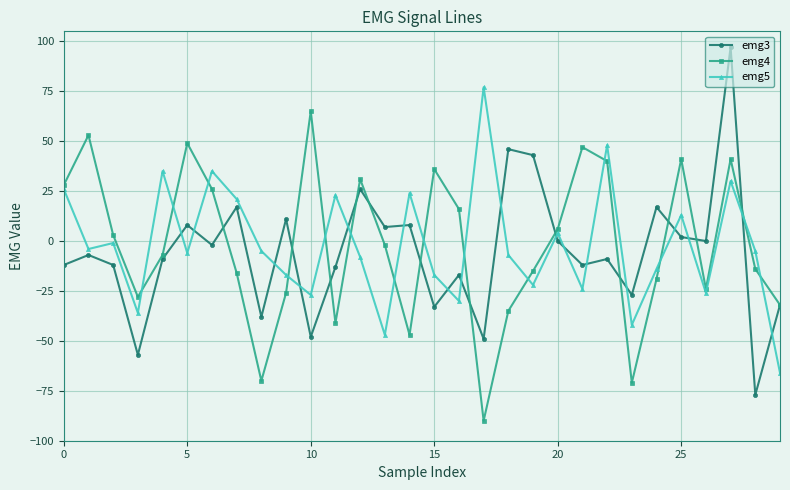

Which series has the largest range (max minus min)?

emg3